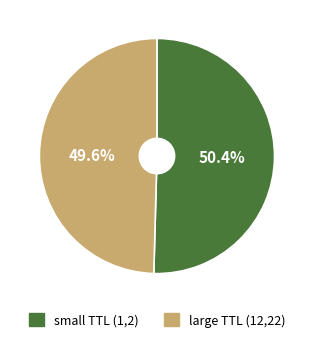

How many slices are in this pie chart?

2